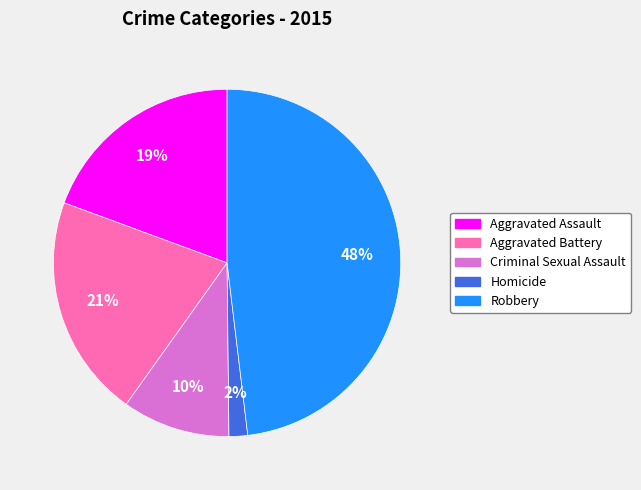

True or false: Robbery accounts for 61% of the total.

False